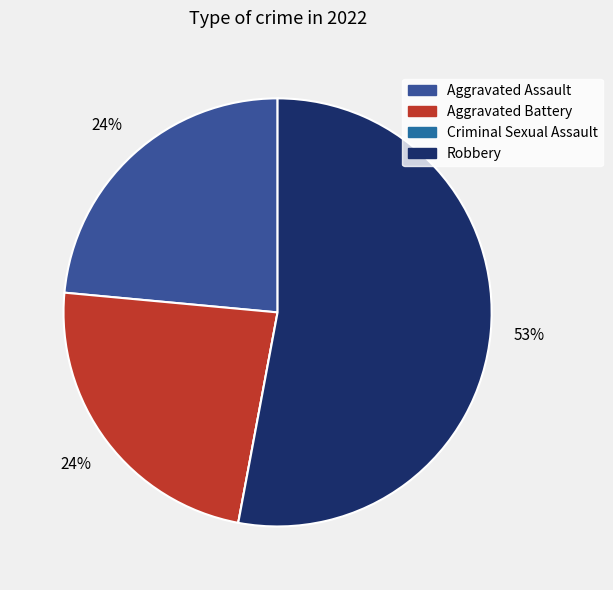

To the nearest percent, what is the difference between the largest and smallest slice percentages?

53%